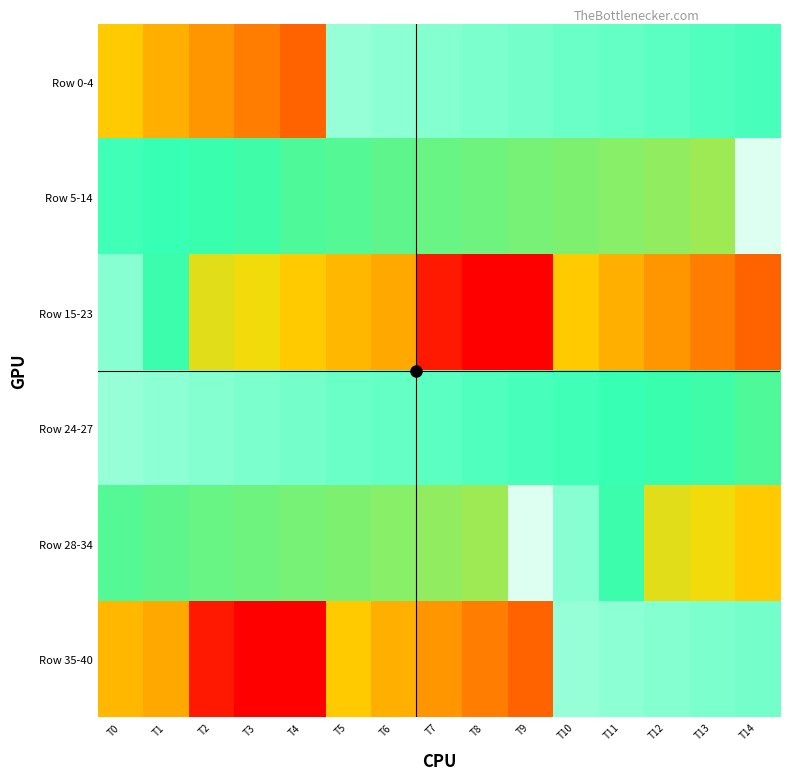

Count the number of data series in this chart.

6